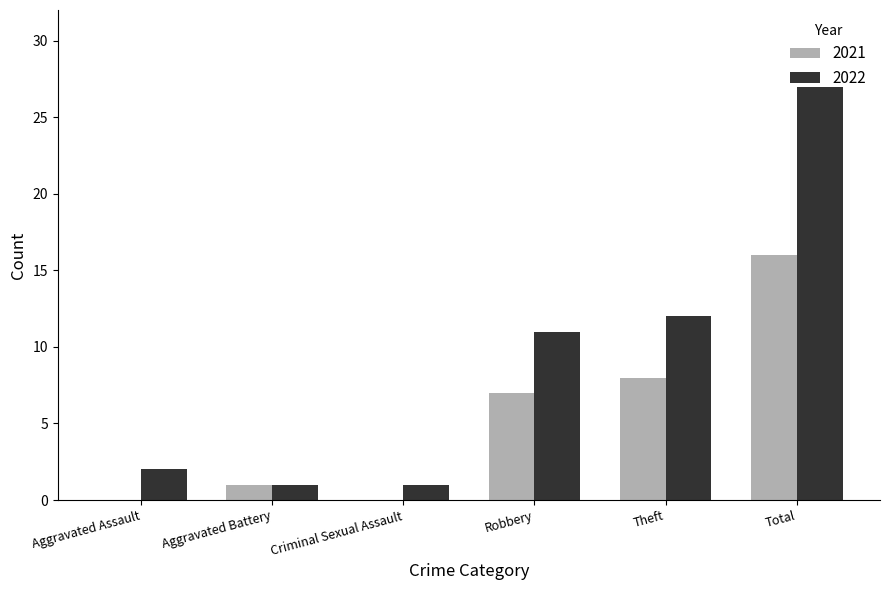

What is the sum of the 2022 values at Theft and Robbery?

23